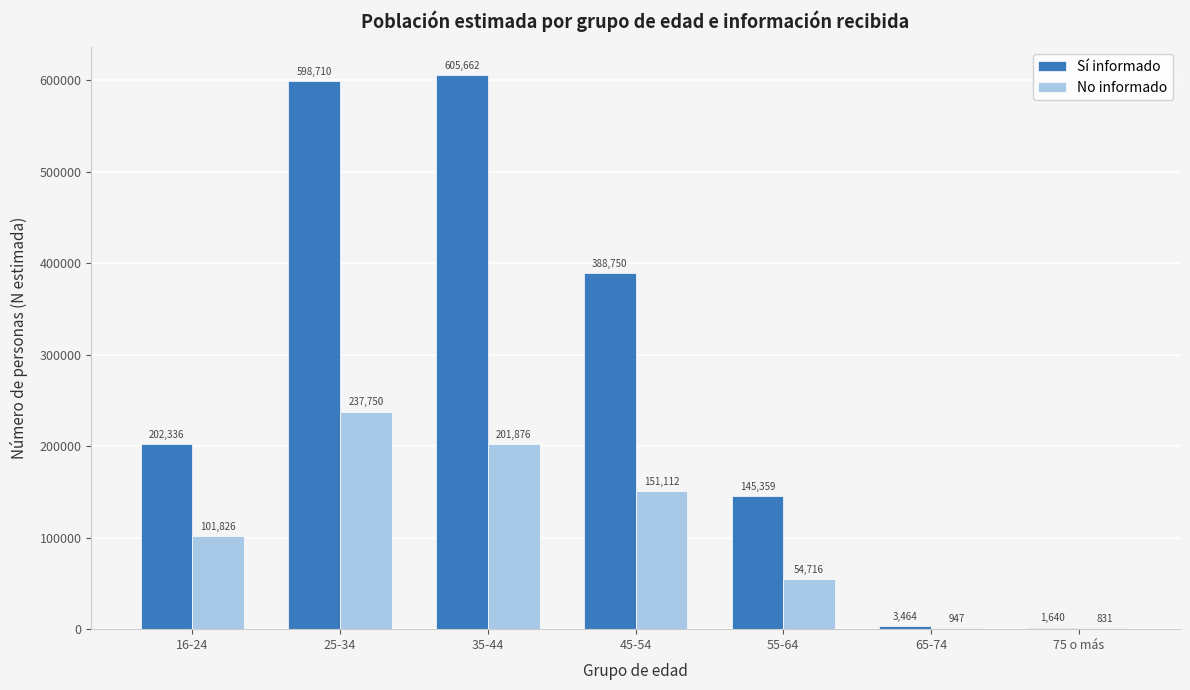

Reading right to left, list all the values displayed in this chart.

Sí informado: 75 o más=1640	65-74=3464	55-64=145359	45-54=388750	35-44=605662	25-34=598710	16-24=202336
No informado: 75 o más=831	65-74=947	55-64=54716	45-54=151112	35-44=201876	25-34=237750	16-24=101826